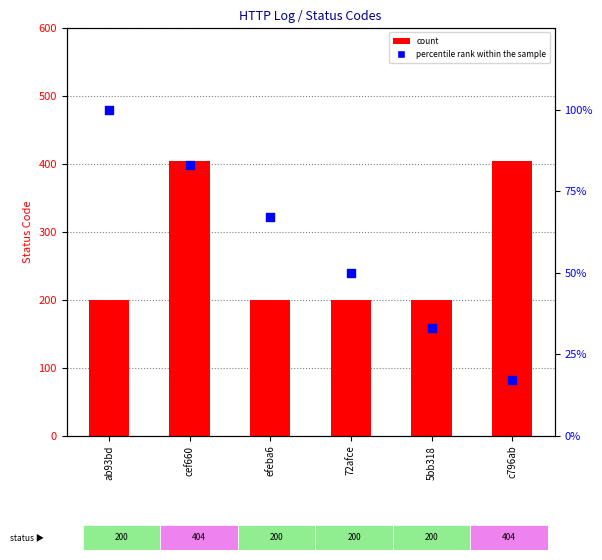

Which series reaches the maximum Y coordinate?

count